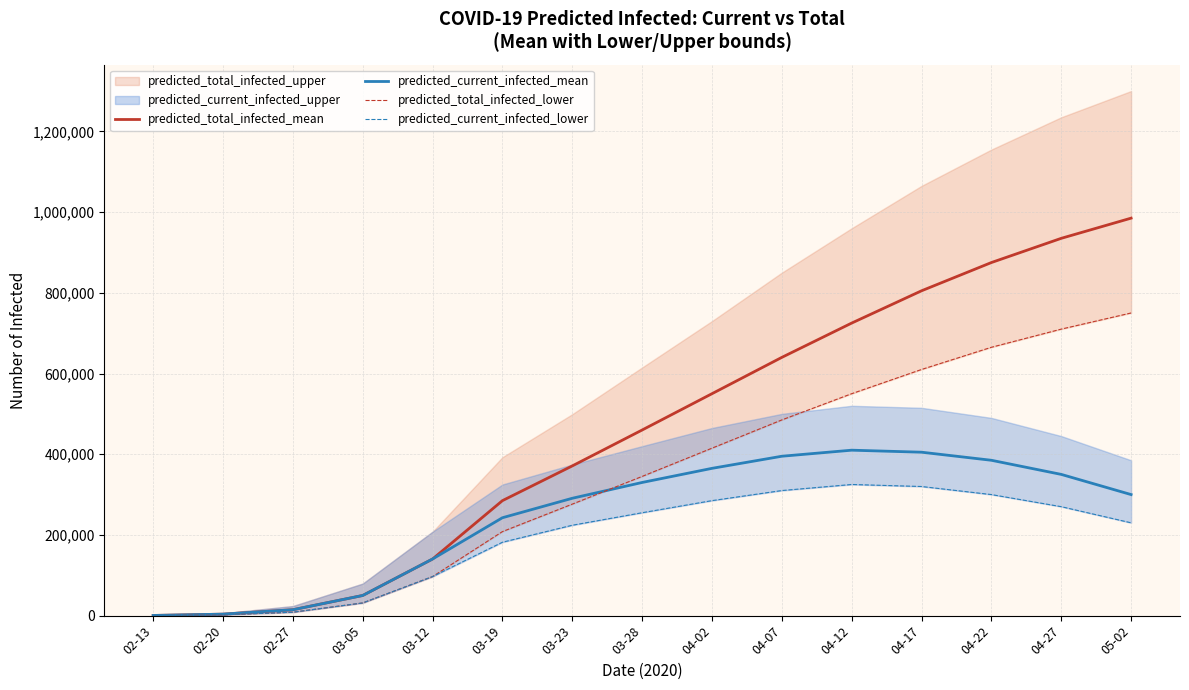

The predicted_total_infected_lower series shows 1002706 at 04-17. True or false?

False